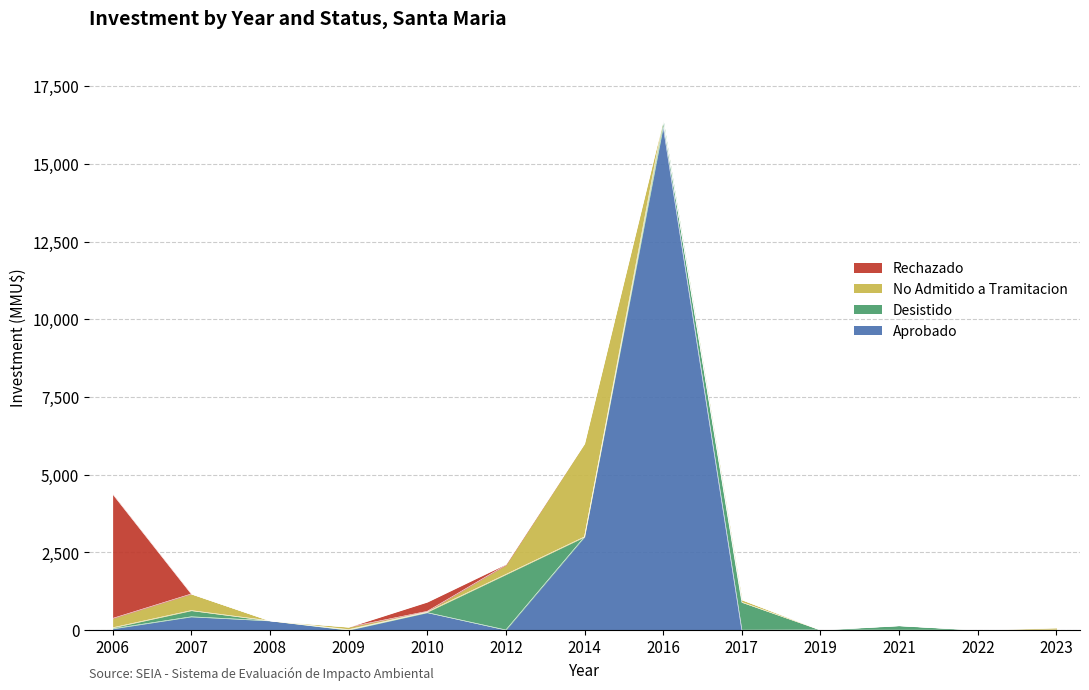

What are all the series names shown in the legend?

Rechazado, No Admitido a Tramitacion, Desistido, Aprobado